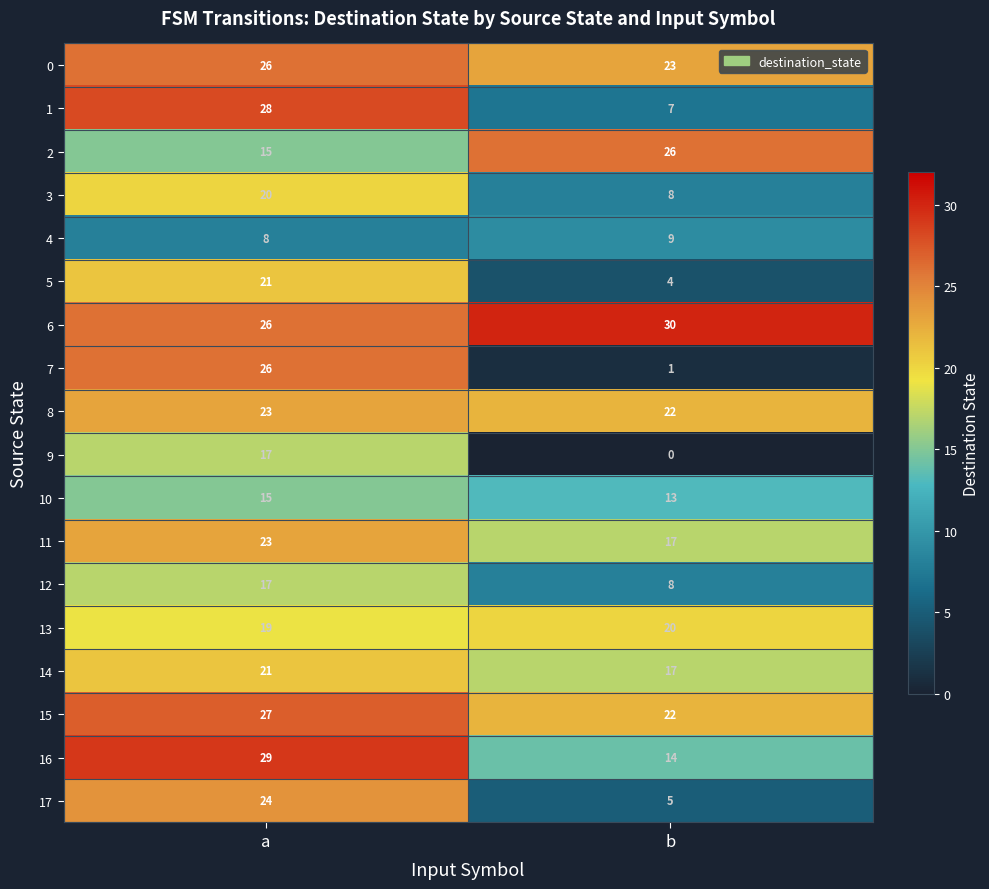

At how many categories does at least one series exceed 23?

2